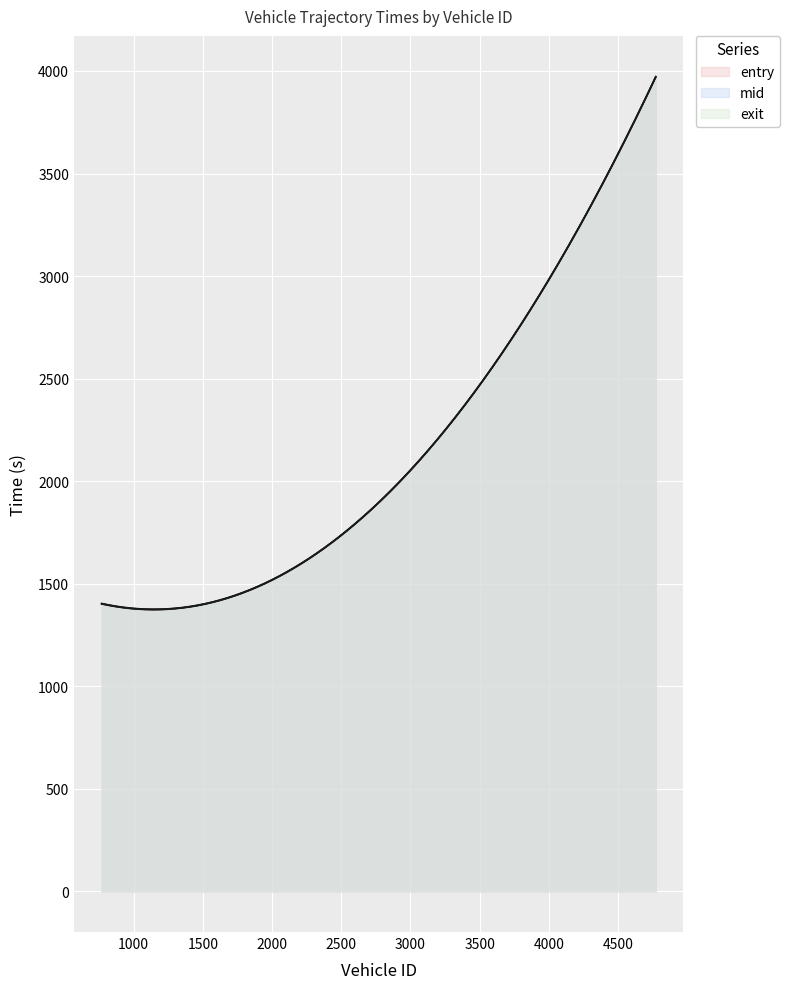

What is the spread (max minus min) of values at 769.0?

1391.2